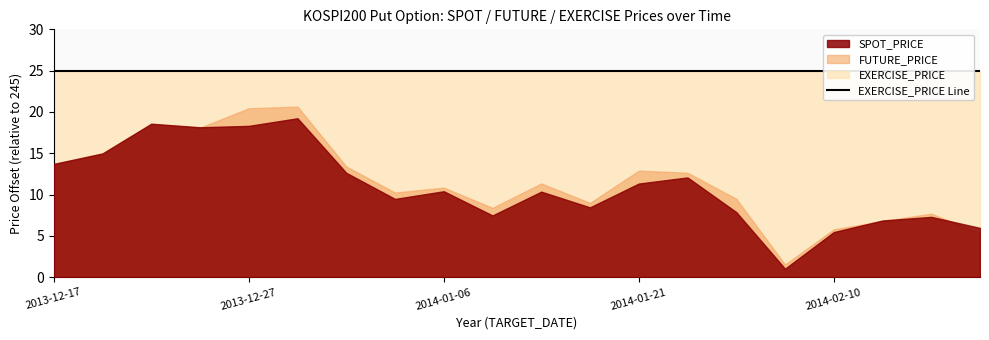

How many interior local valleys does the FUTURE_PRICE series have?

5